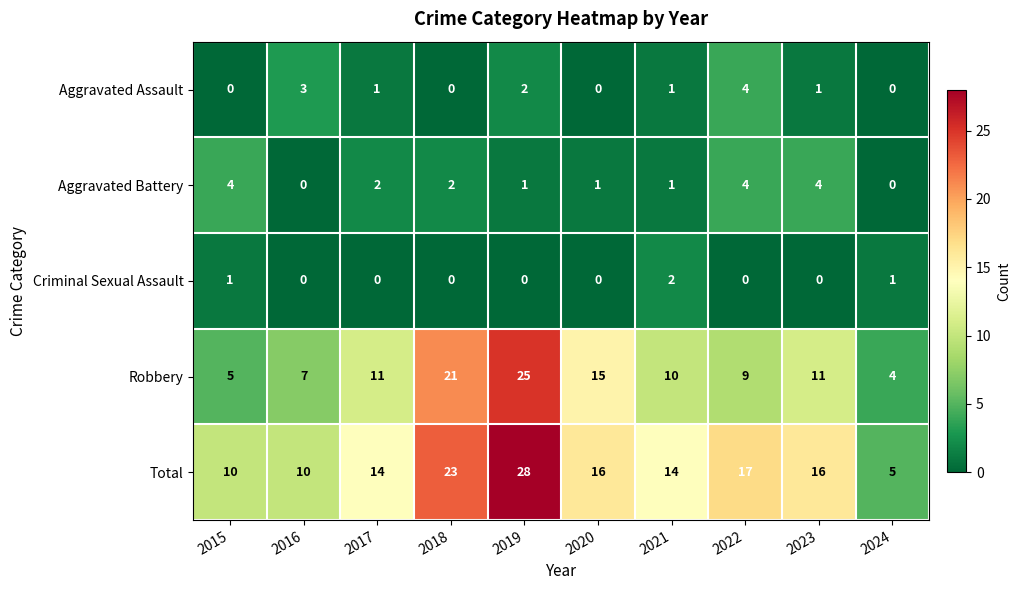

Is it true that Aggravated Assault equals 0 at 2021?

False